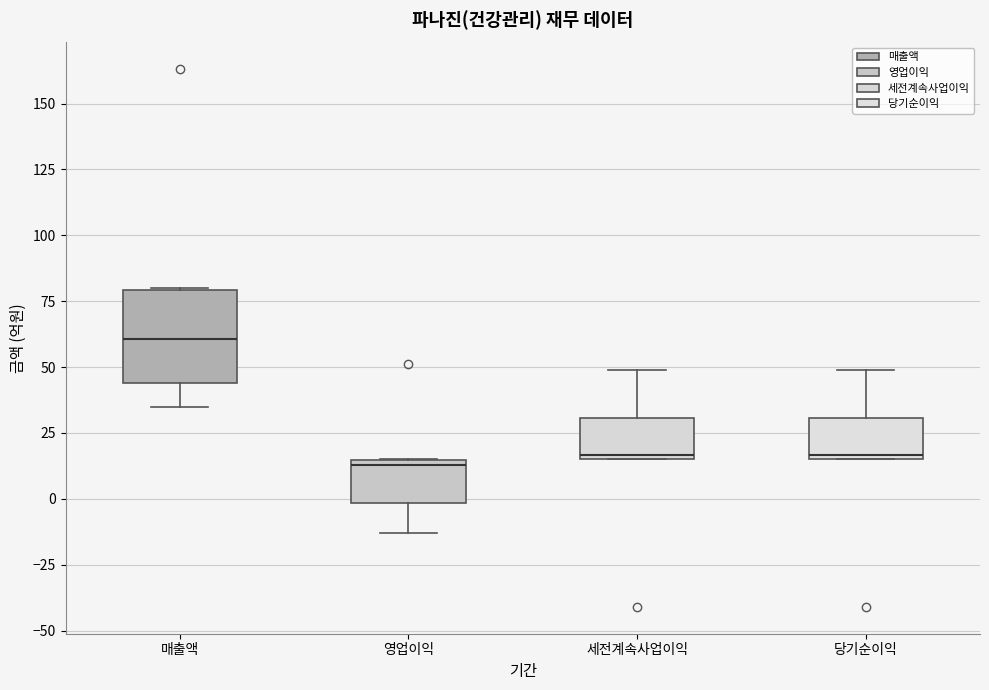

Which box's median line is the highest?

매출액